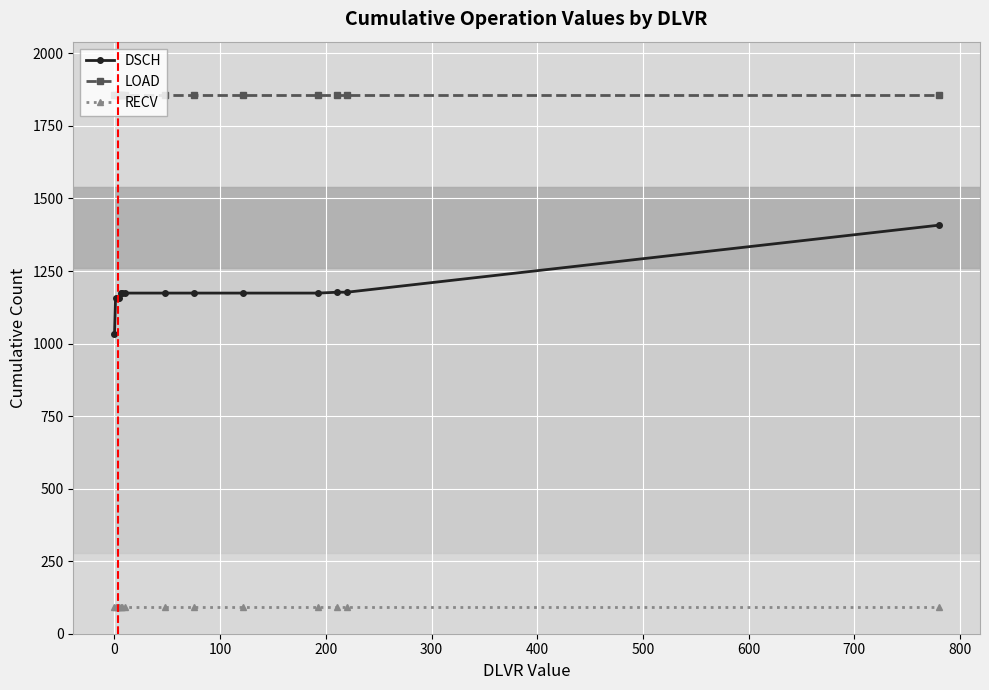

True or false: RECV and DSCH intersect in this chart.

False